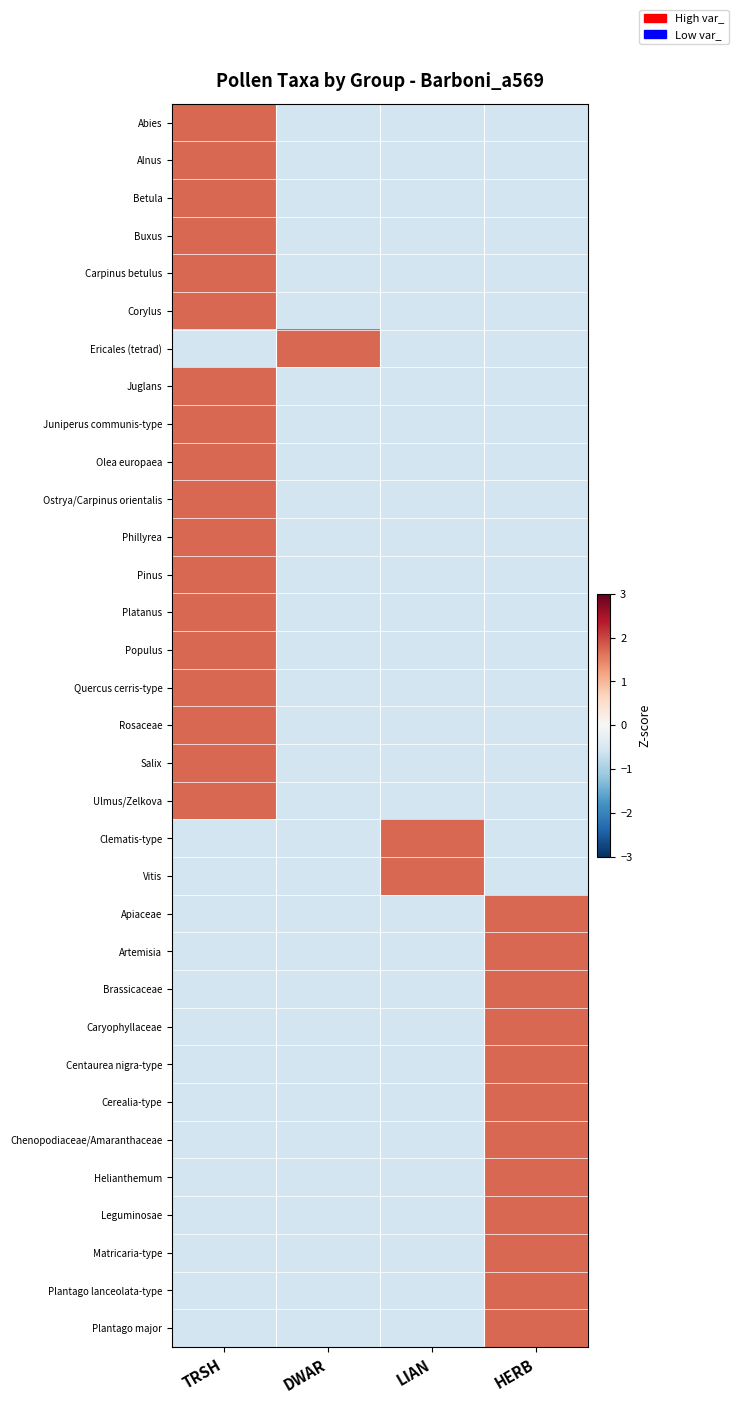

Count the number of data series in this chart.

33